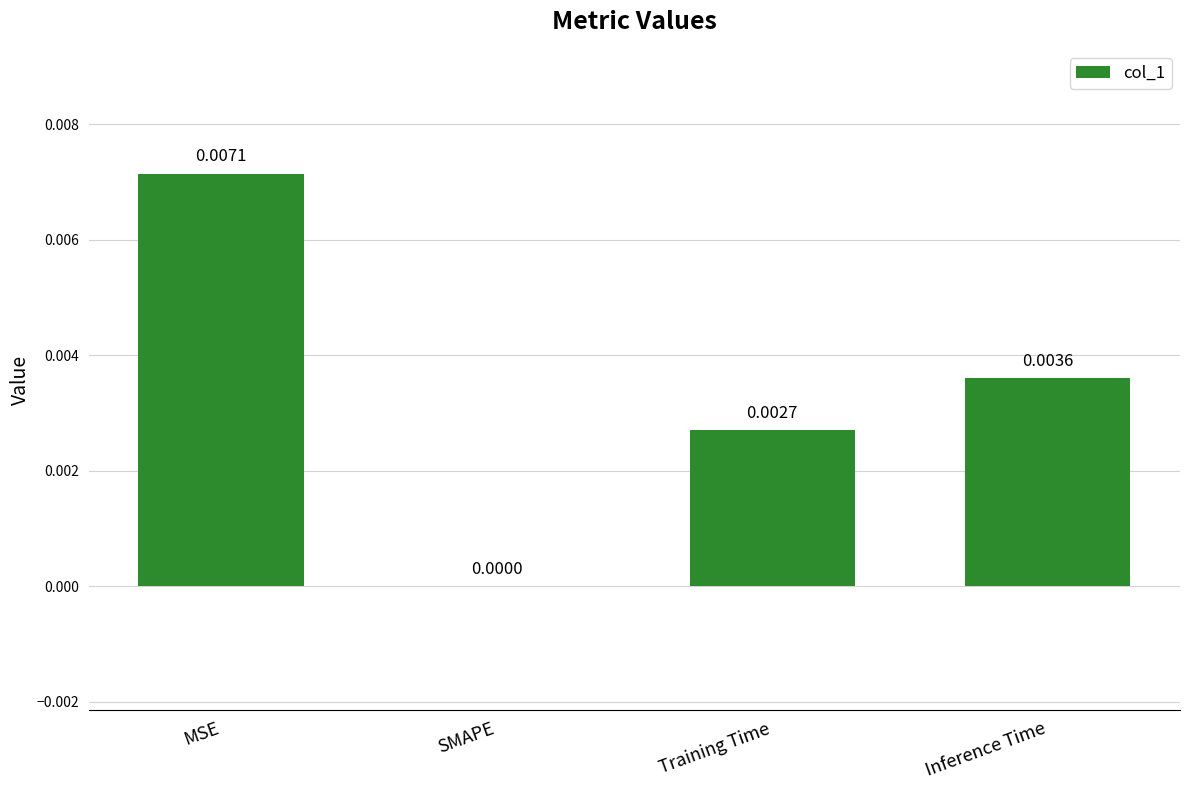

How many values exceed 0?

3